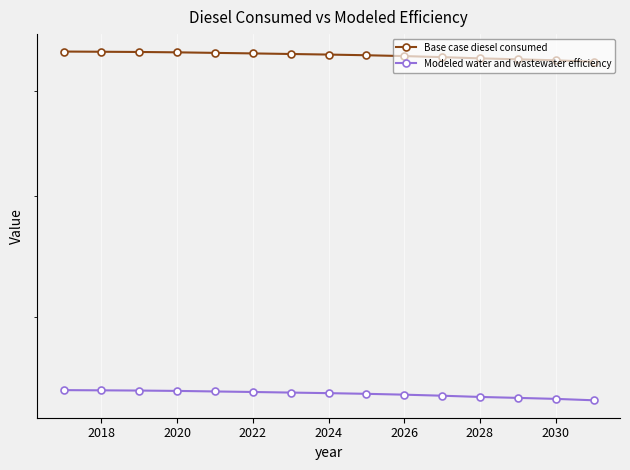

Reading left to right, what are all the values shown in this chart?

Base case diesel consumed: 8411.1	8408.9	8406.5	8402.7	8396.8	8391.2	8385.0	8378.8	8371.6	8362.6	8351.6	8338.4	8328.5	8317.9	8303.1
Modeled water and wastewater efficiency: 5467.2	5465.8	5464.2	5461.7	5457.9	5454.3	5450.2	5446.2	5441.6	5435.7	5428.5	5420.0	5413.5	5406.6	5397.0